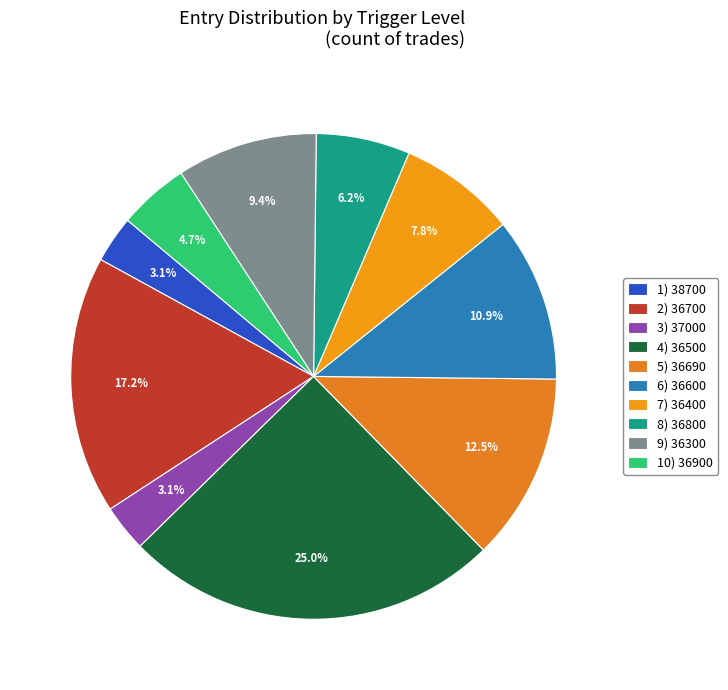

Which category has the smallest portion of the pie?

38700